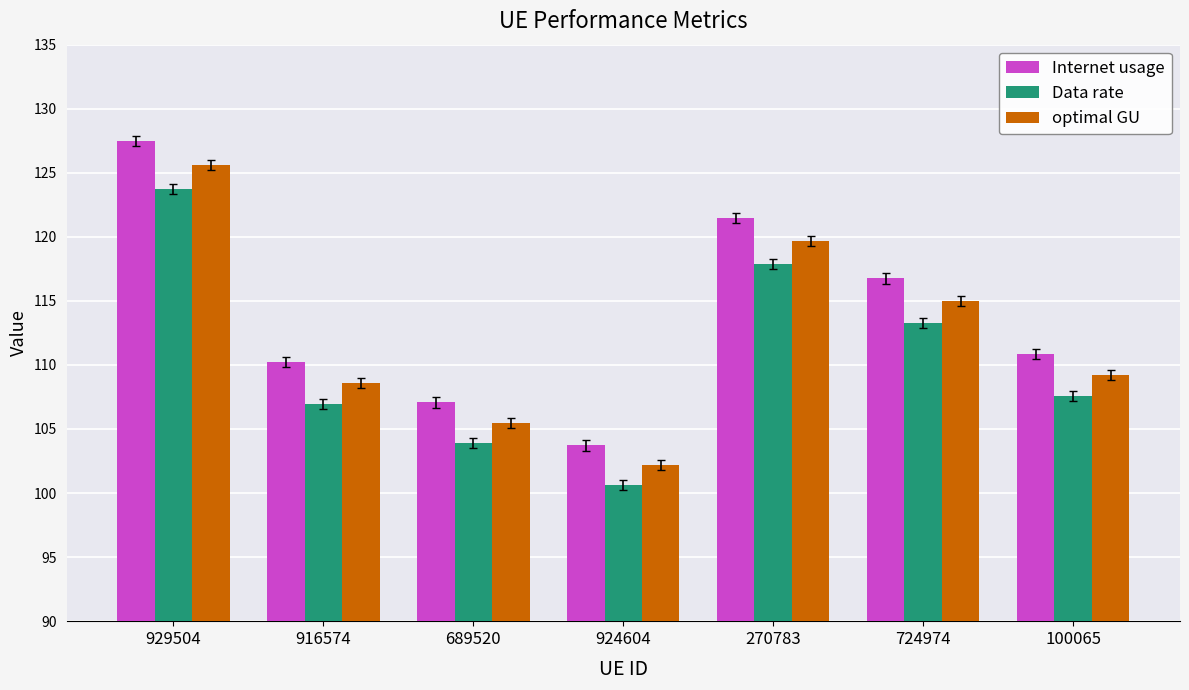

What is the greatest value displayed?

127.5